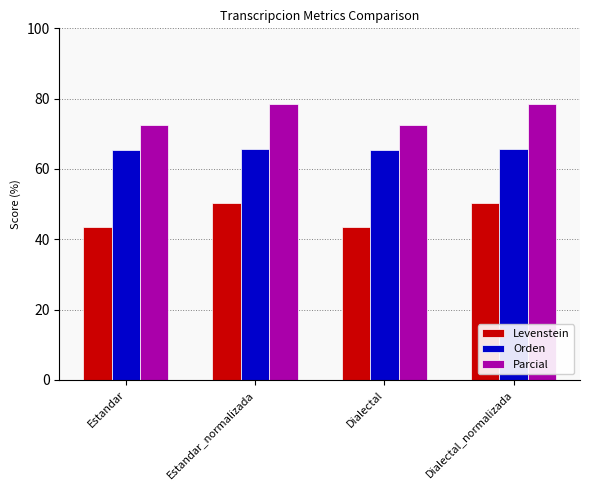

How many bars are there in total?

12